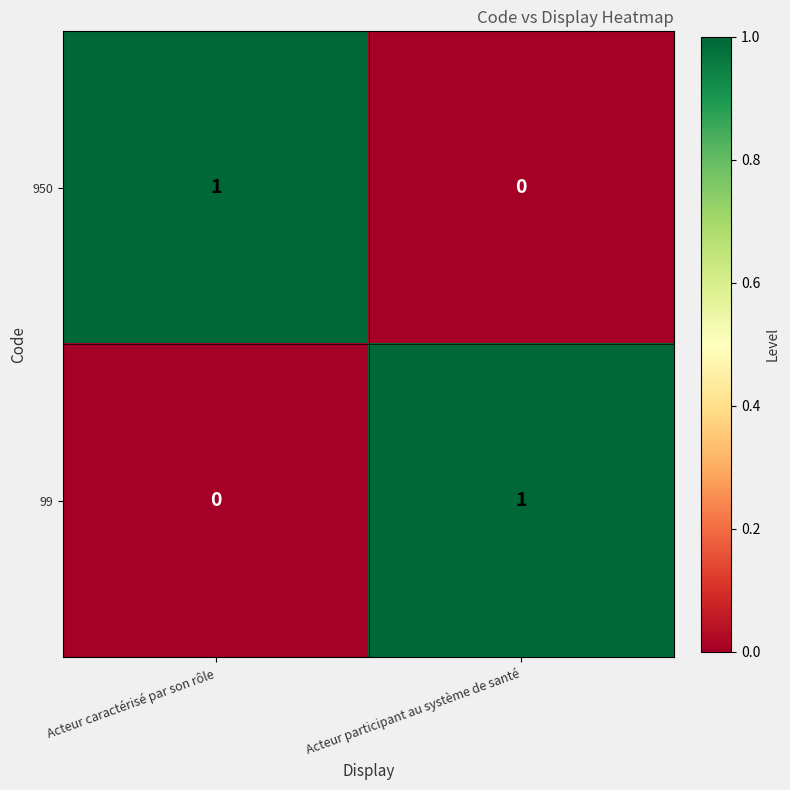

The value of 99 at Acteur participant au système de santé is 1. True or false?

True